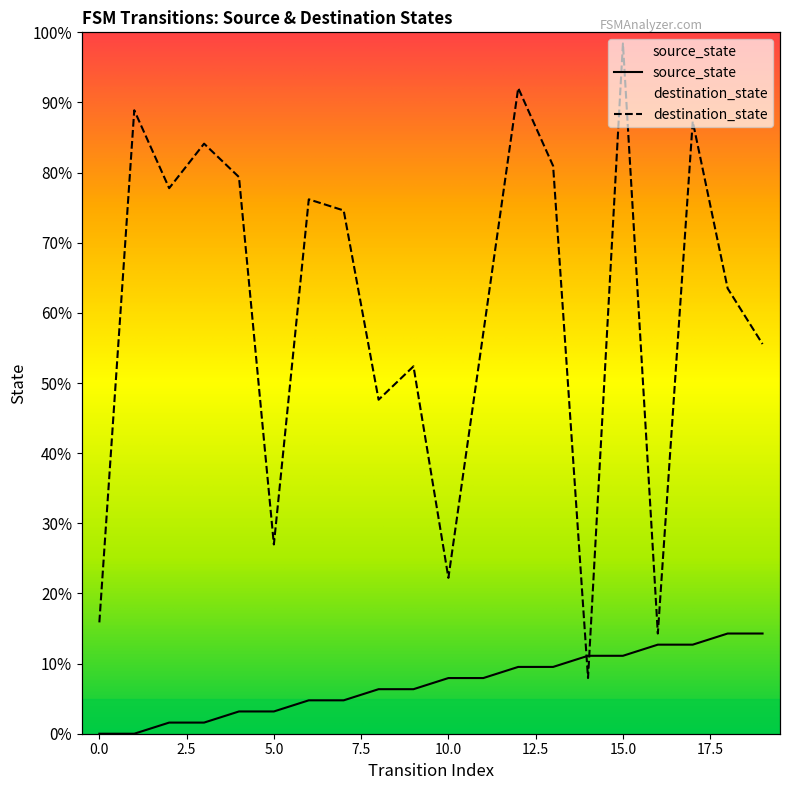

Which series has the largest total across all categories?

destination_state